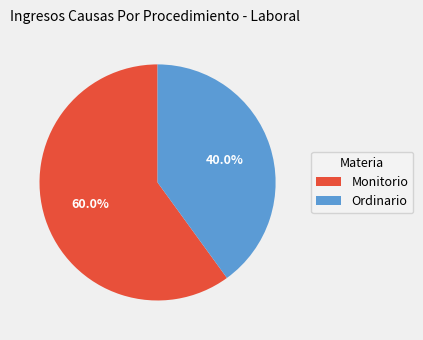

To the nearest percent, what is the combined percentage of Monitorio and Ordinario?

100%